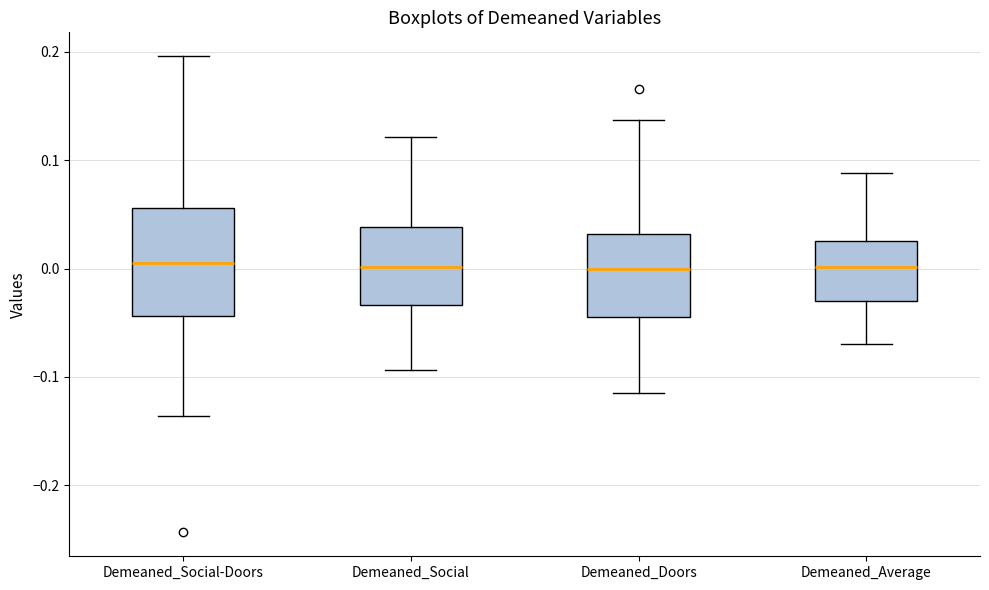

Which box is the tallest, from its lower edge to its upper edge?

Demeaned_Social-Doors